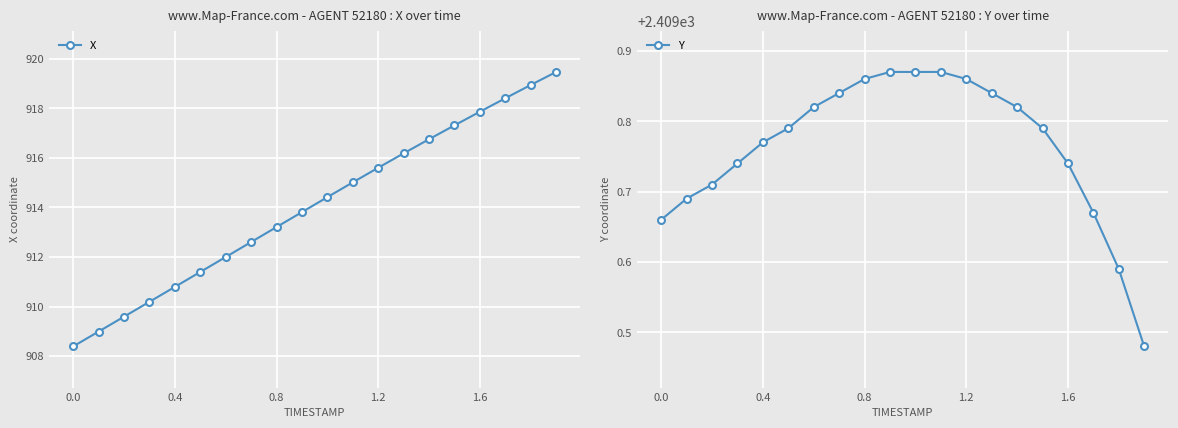

The Y series shows 1592.0 at 0.0. True or false?

False